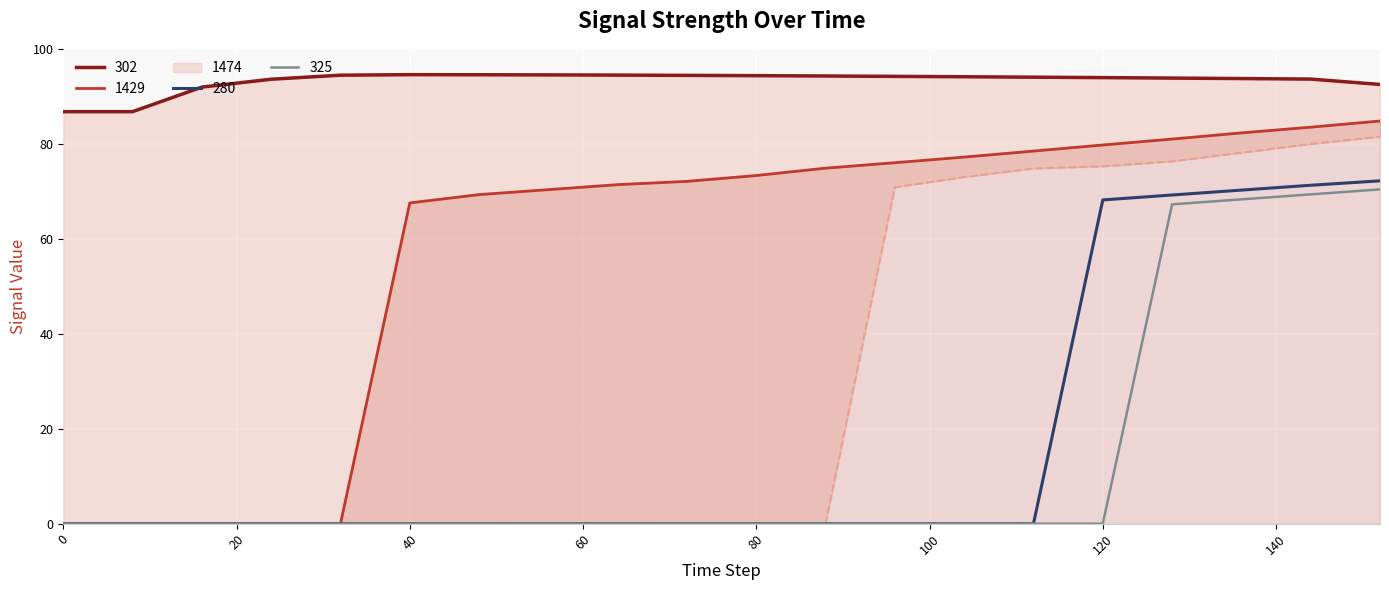

Is the value of 1429_line at 120 greater than the value of 1474_line at 40?

Yes